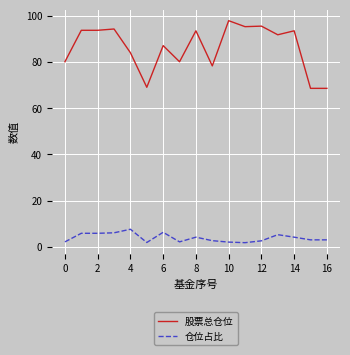

True or false: 股票总仓位 and 仓位占比 intersect in this chart.

False